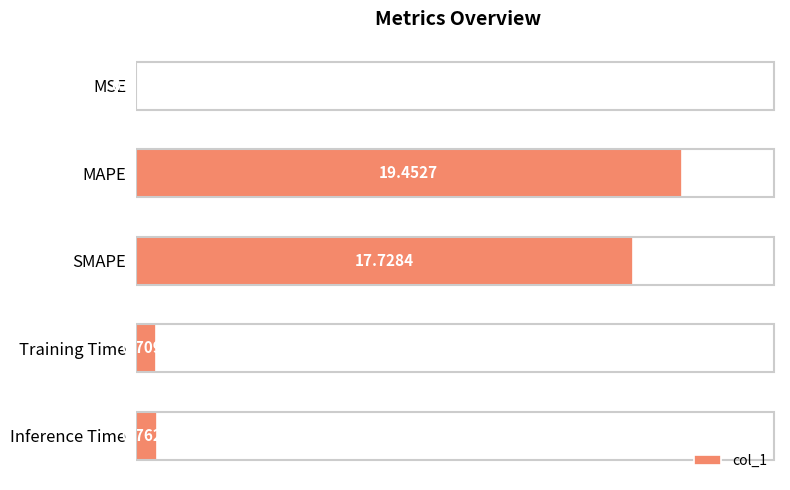

At which category does the chart reach its peak across all series?

MAPE